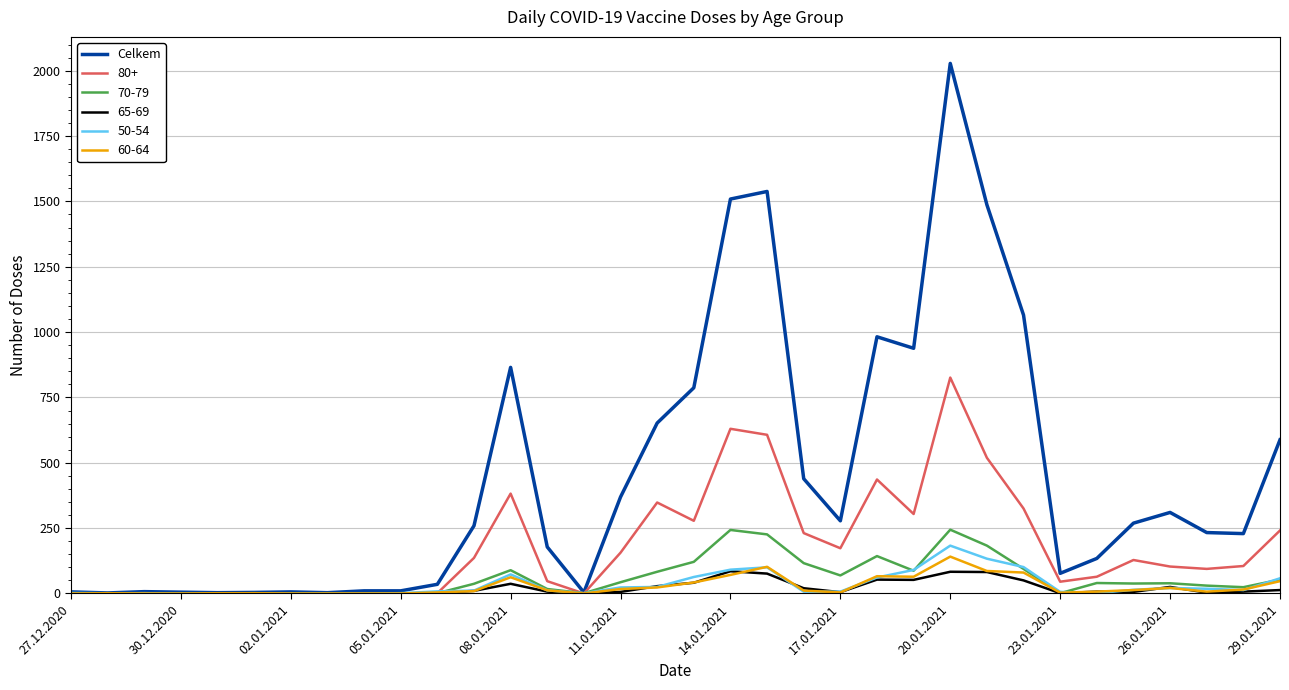

What is the maximum value for Celkem?

2028